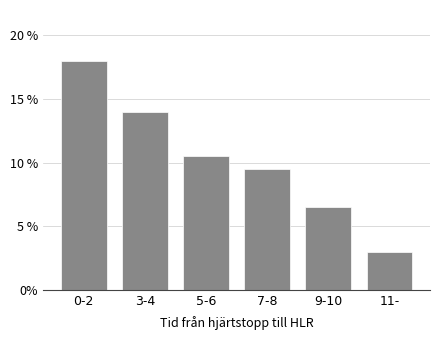

Reading left to right, transcribe all the data shown in this chart.

18.0	14.0	10.5	9.5	6.5	3.0